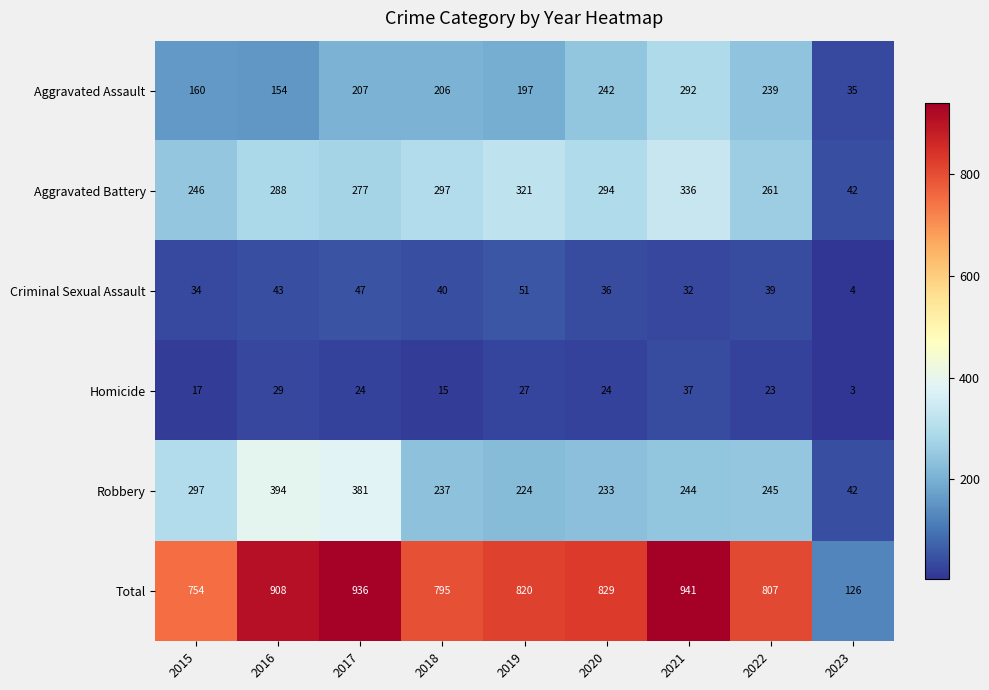

List the series in order of their peak value, highest first.

Total, Robbery, Aggravated Battery, Aggravated Assault, Criminal Sexual Assault, Homicide